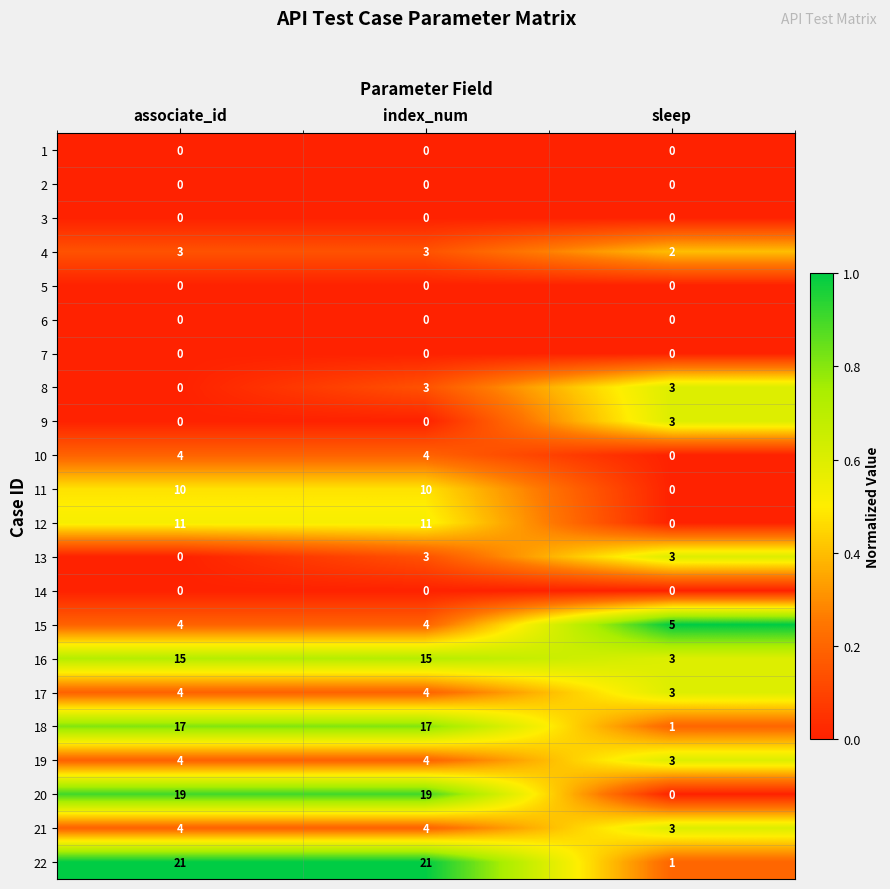

The 4 series shows 3 at index_num. True or false?

True